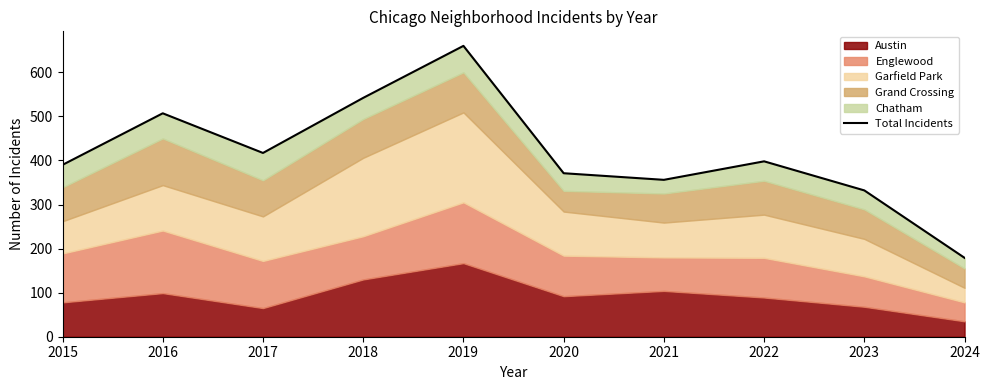

How many points are lower than both their immediate neighbors (excluding endpoints)?

2